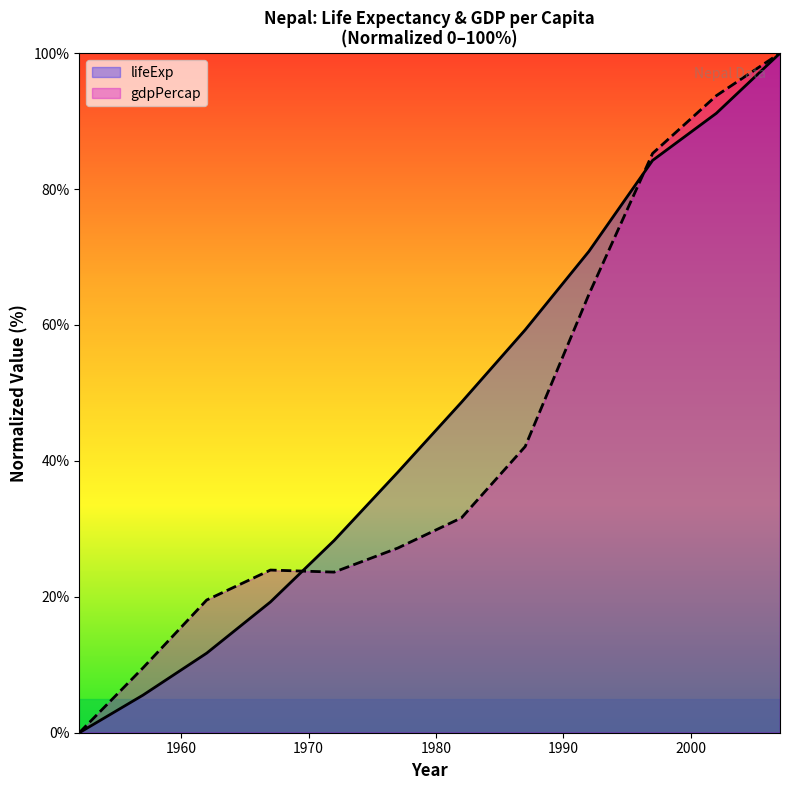

Reading left to right, extract all data points from this chart.

lifeExp: 1952=0.0	1957=5.5	1962=11.7	1967=19.2	1972=28.3	1977=38.3	1982=48.6	1987=59.3	1992=70.8	1997=84.2	2002=91.2	2007=100.0
gdpPercap: 1952=0.0	1957=9.5	1962=19.5	1967=23.9	1972=23.6	1977=27.2	1982=31.6	1987=42.1	1992=64.5	1997=85.2	2002=93.7	2007=100.0